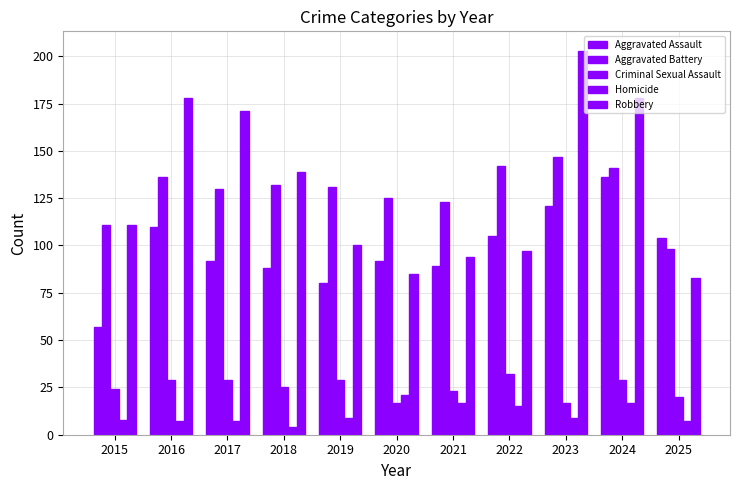

Are the bars horizontal?

No